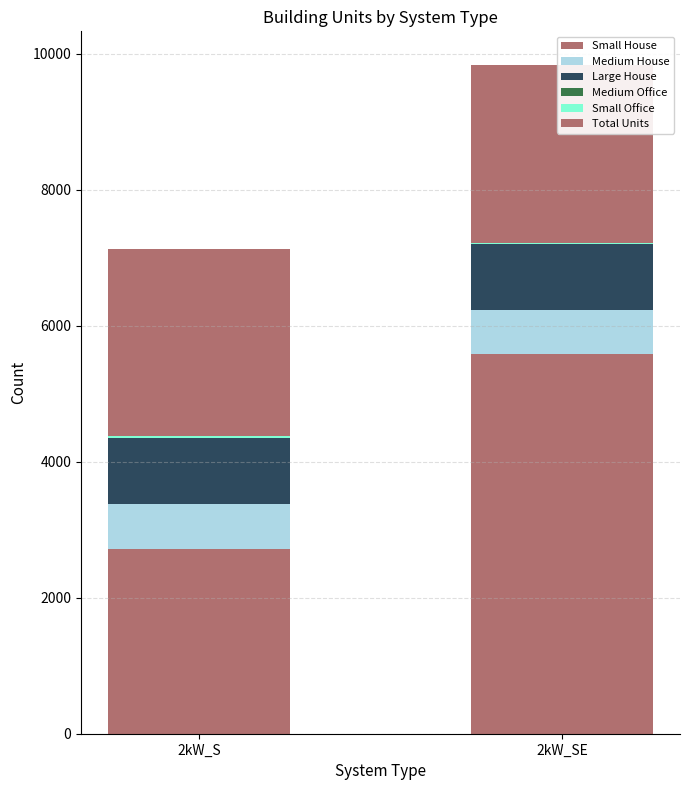

What is the minimum value shown in the chart?

1